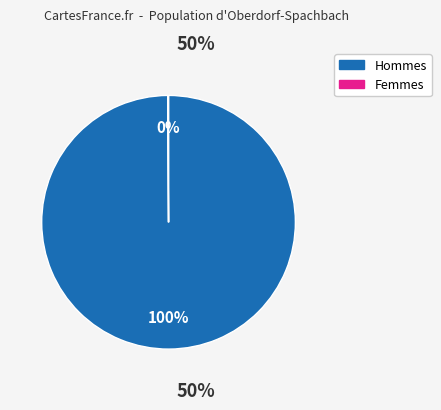

To the nearest percent, what is the difference between the largest and smallest slice percentages?

100%